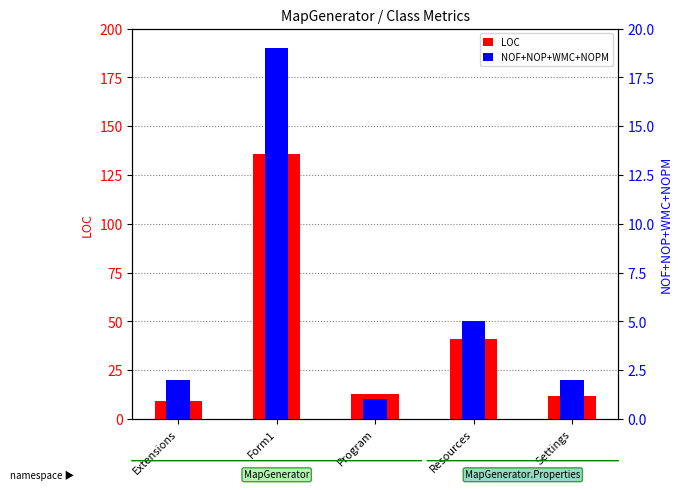

What is the difference between the highest and lowest values at Settings?

10